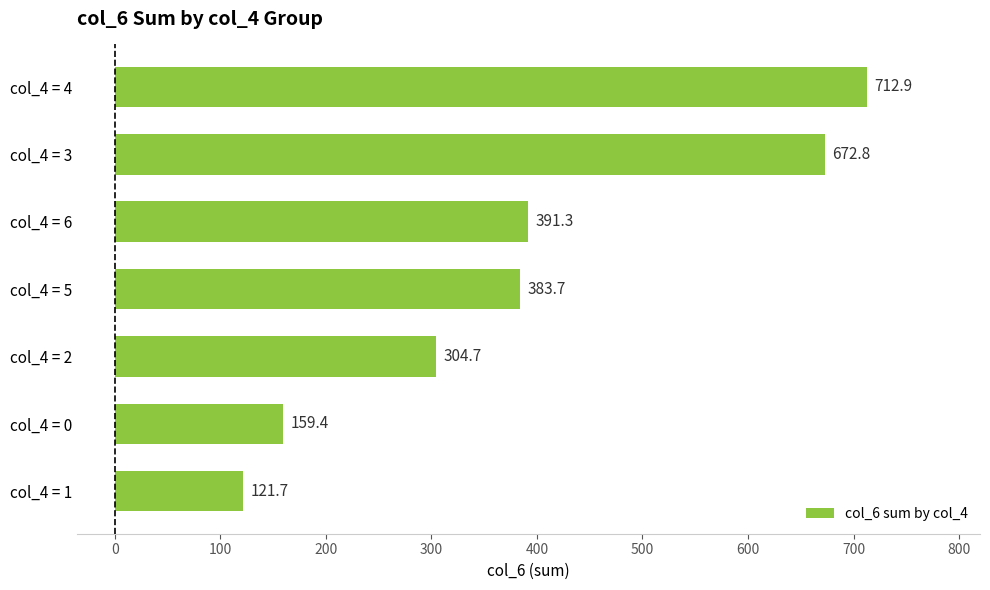

At which category does the chart reach its peak across all series?

col_4 = 4